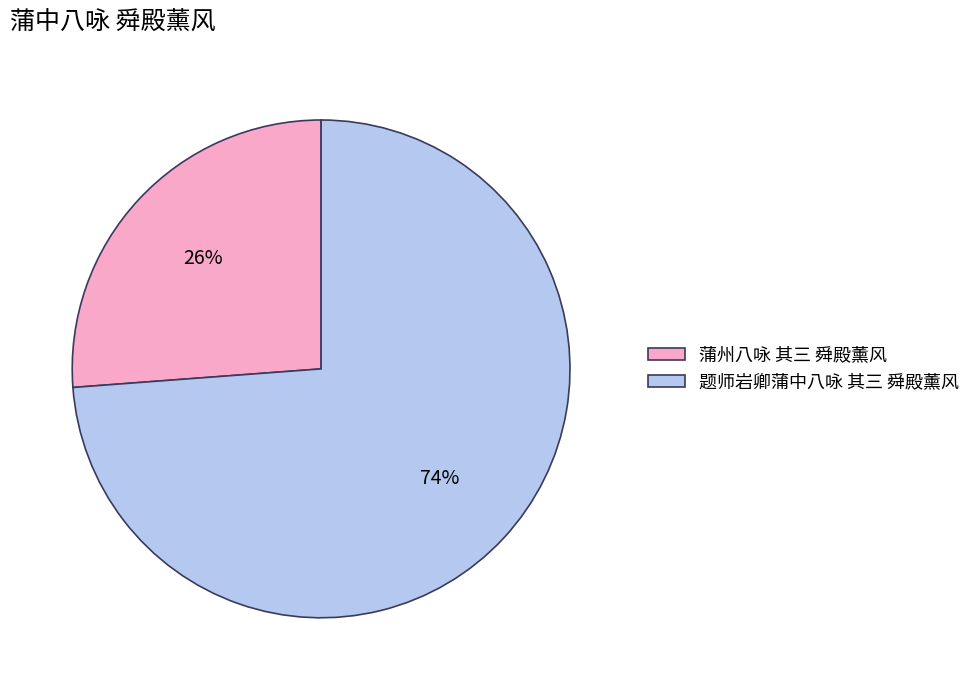

What is the ratio of the value at 蒲州八咏 其三 舜殿薰风 to the value at 题师岩卿蒲中八咏 其三 舜殿薰风?

0.4